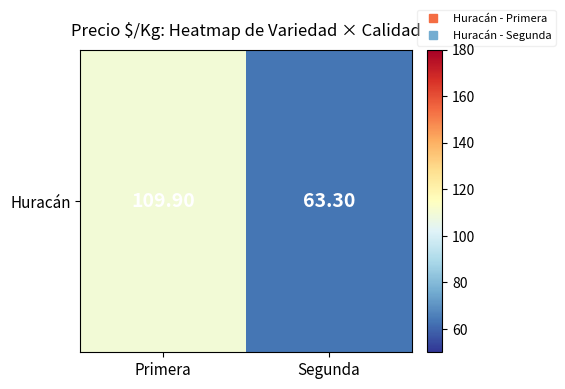

Which label corresponds to the smallest value in the chart?

Segunda